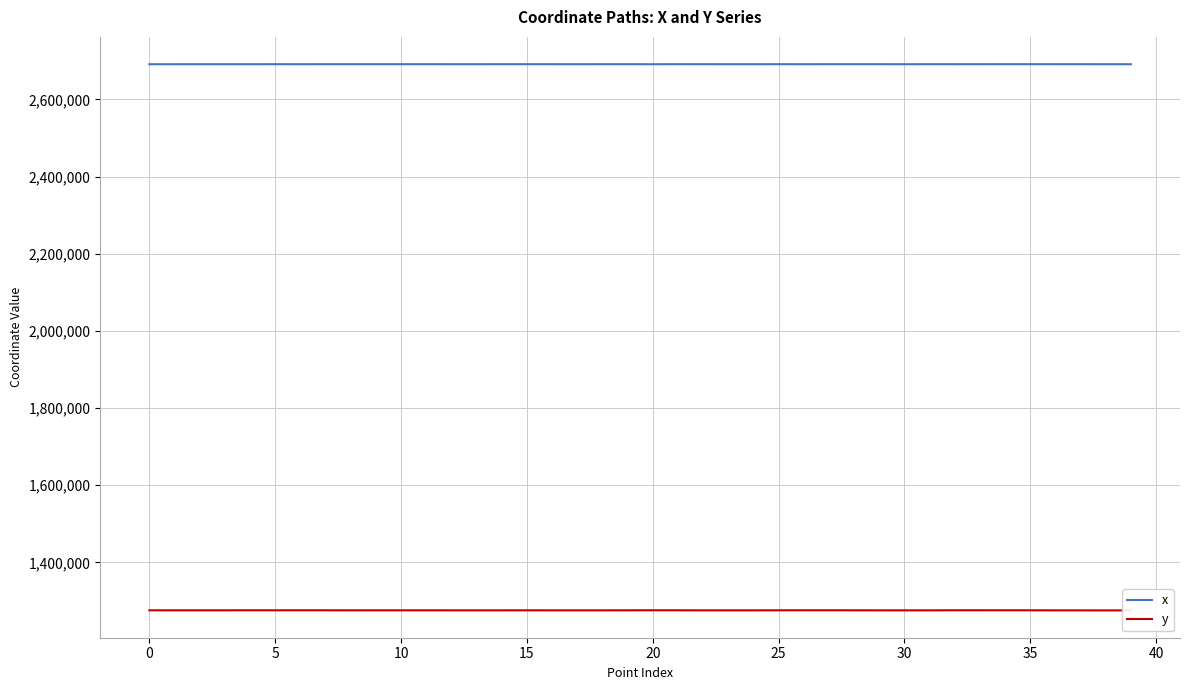

What is the difference between the second highest and minimum values in the x series?

129.9